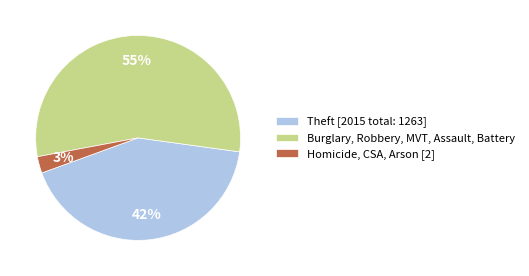

What percentage is the Homicide, CSA, Arson [2] slice, to the nearest percent?

3%